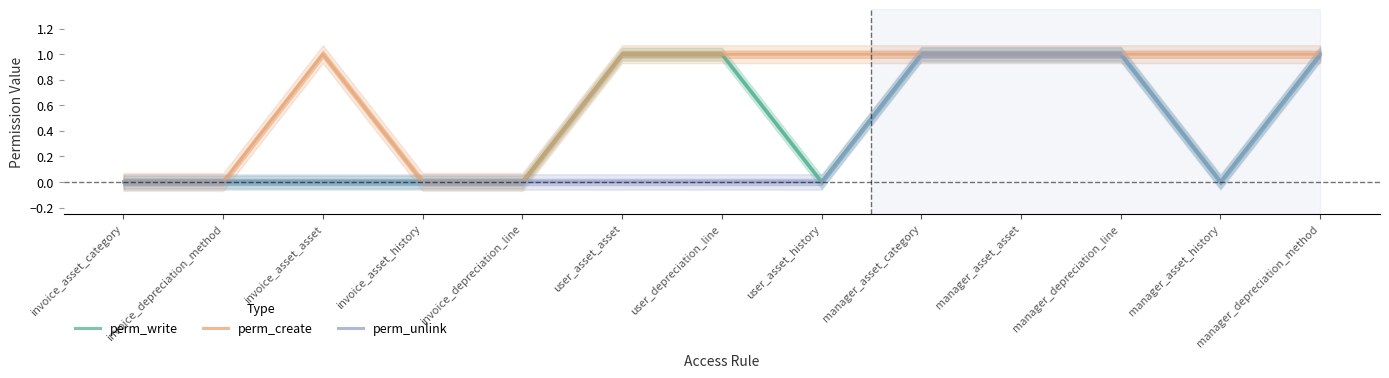

What is the maximum value for perm_create?

1